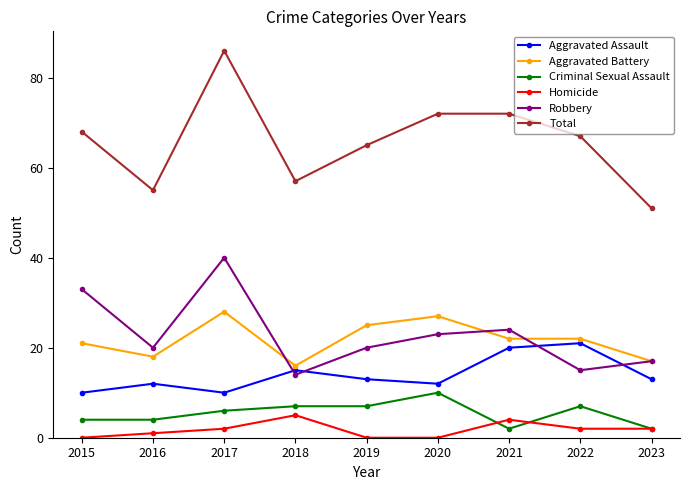

Rank the series at 2020 from highest to lowest value.

Total, Aggravated Battery, Robbery, Aggravated Assault, Criminal Sexual Assault, Homicide